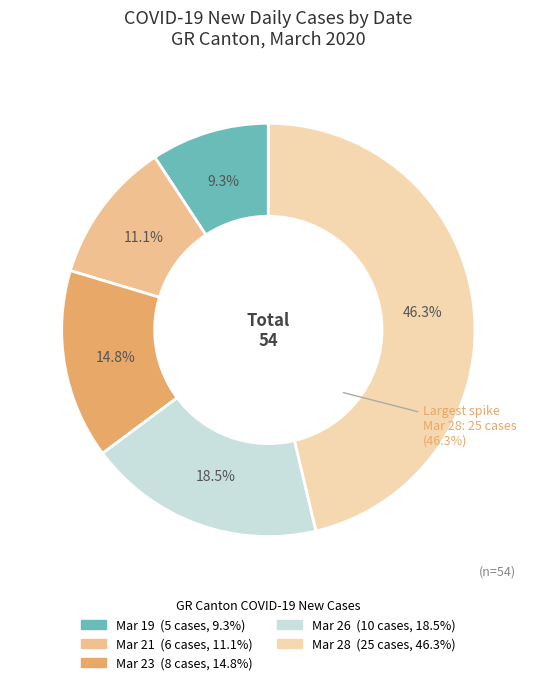

Which slice is the smallest?

GR 2020-03-19